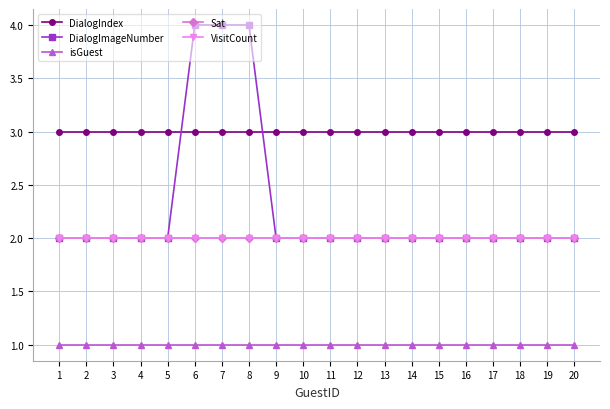

The value of Sat at 16 is 3. True or false?

False